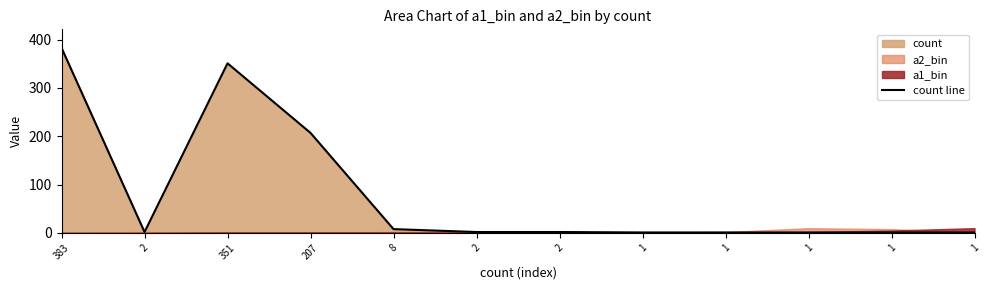

Approximately how many times larger is the value at 2 compared to 1?

2.0